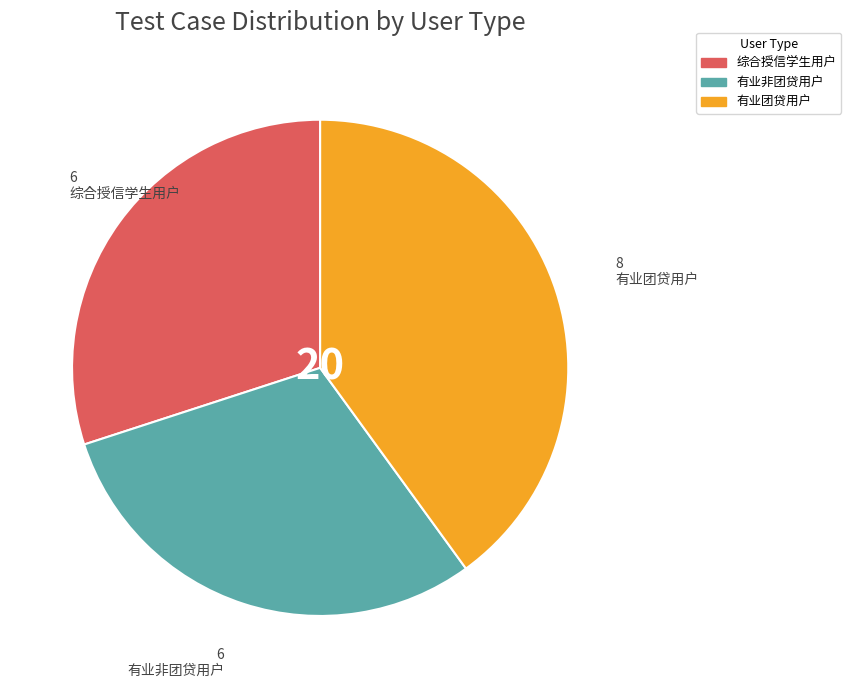

Is 综合授信学生用户 the majority of the pie?

No